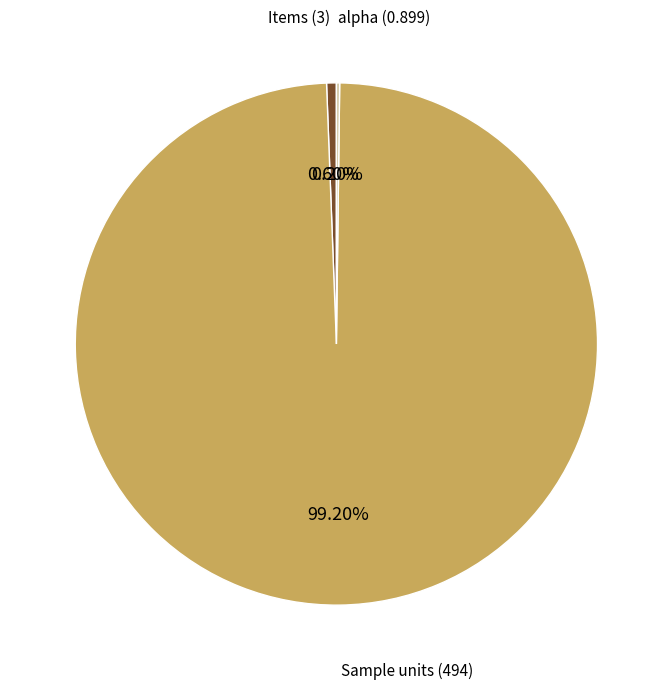

Which has a higher value, Items (3) or Sample units (494)?

Sample units (494)